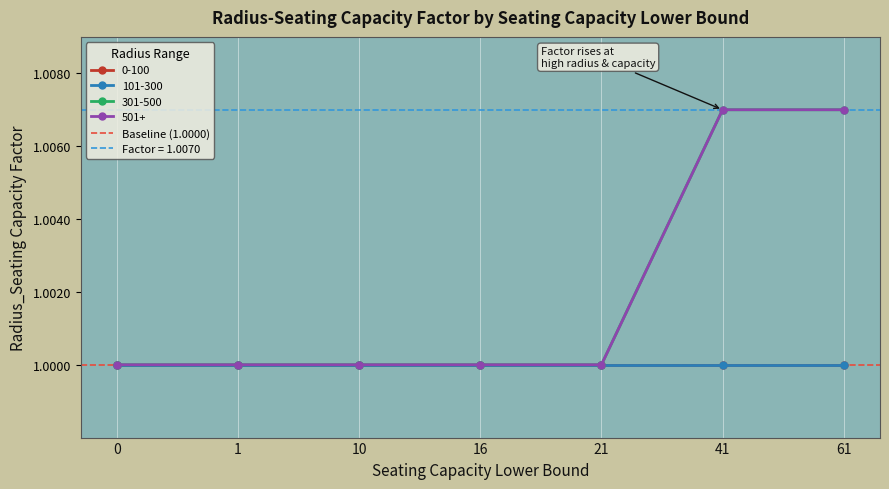

How many 301-500 values are between 1 and 2?

7